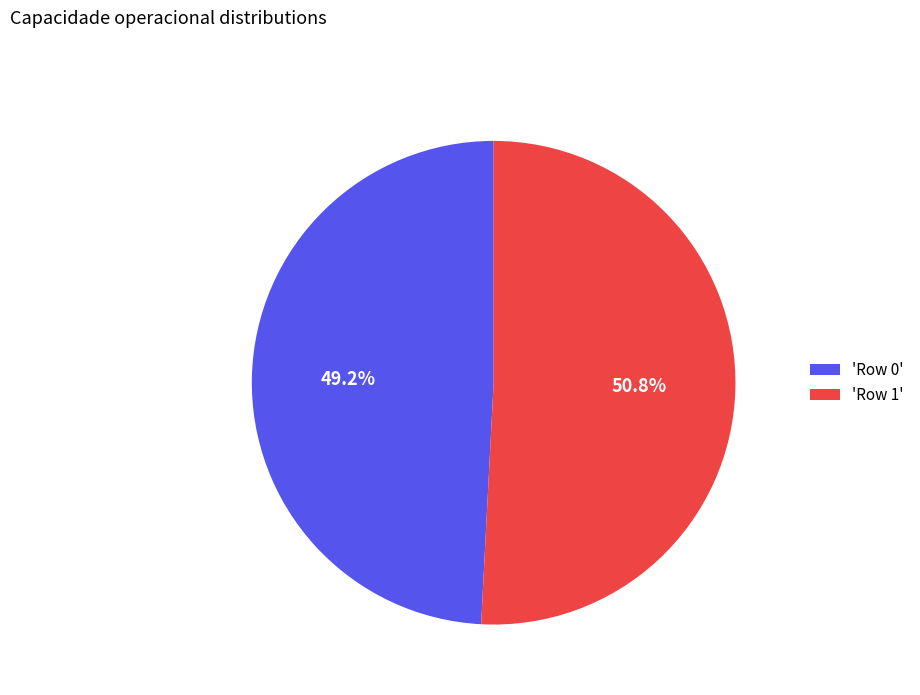

Do 'Row 1' and 'Row 0' together represent more than half of the pie?

Yes